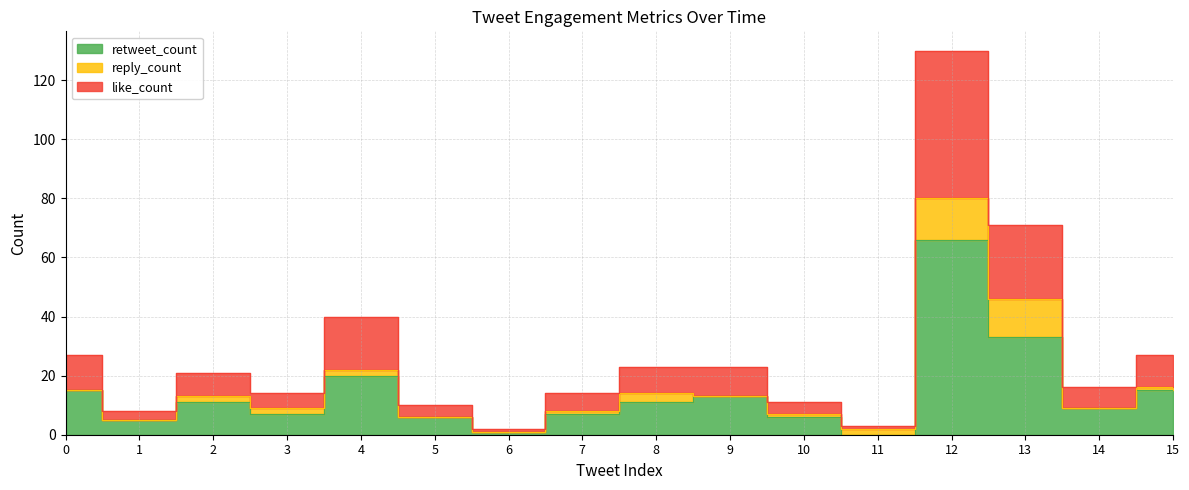

True or false: like_count has more than 2 interior local peaks.

True